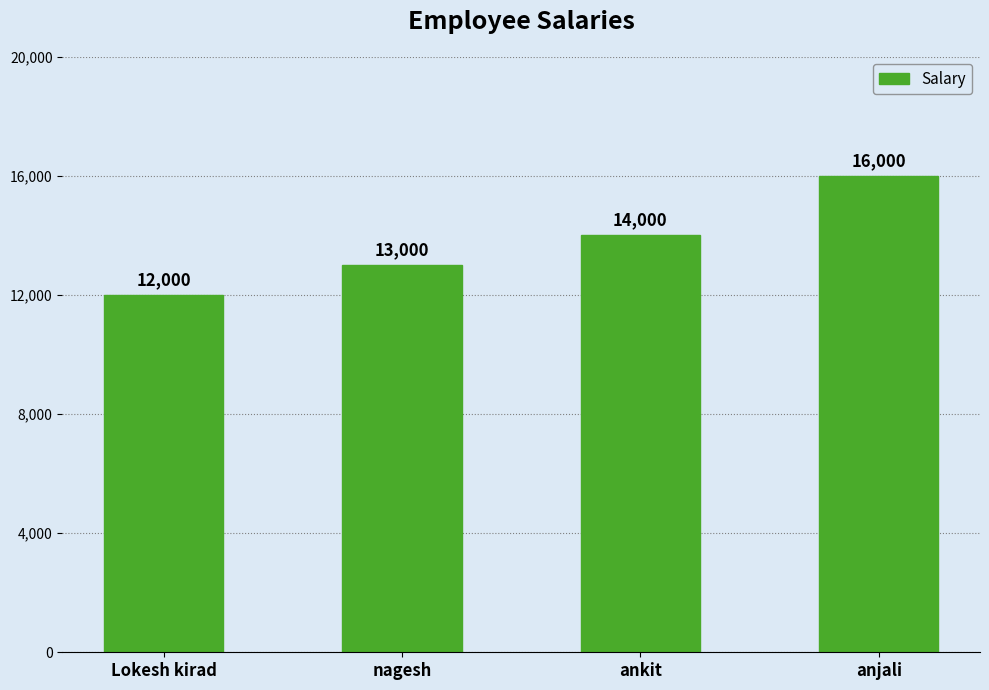

How many bars are there in total?

4